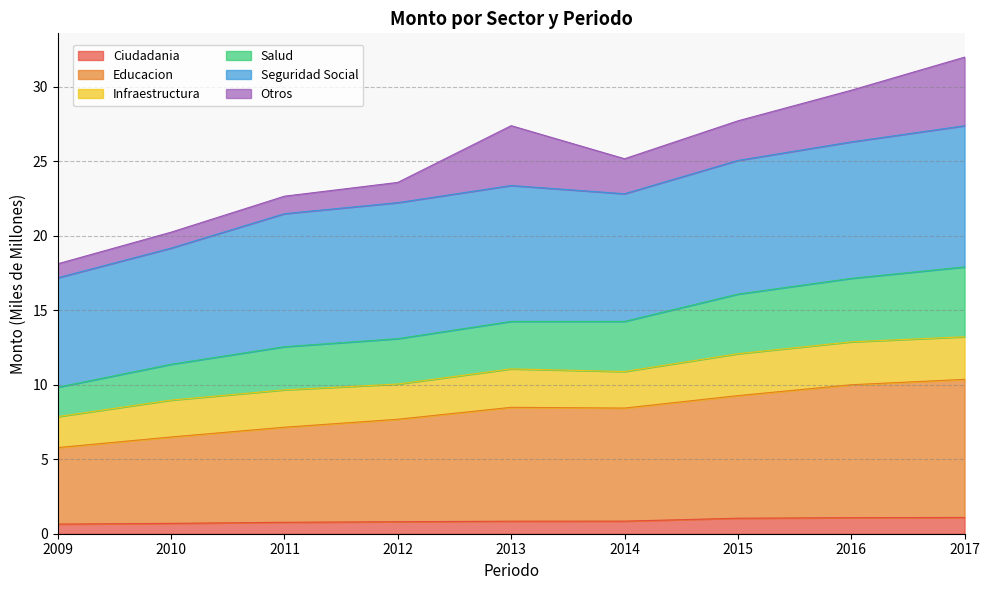

True or false: Educacion has a value of 1.8 at 2013.

False